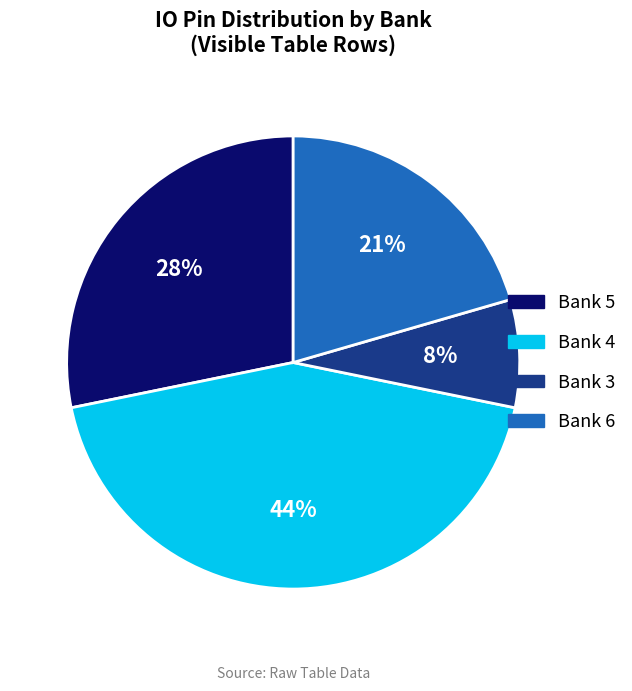

Rank the categories by value from highest to lowest.

Bank 4, Bank 5, Bank 6, Bank 3